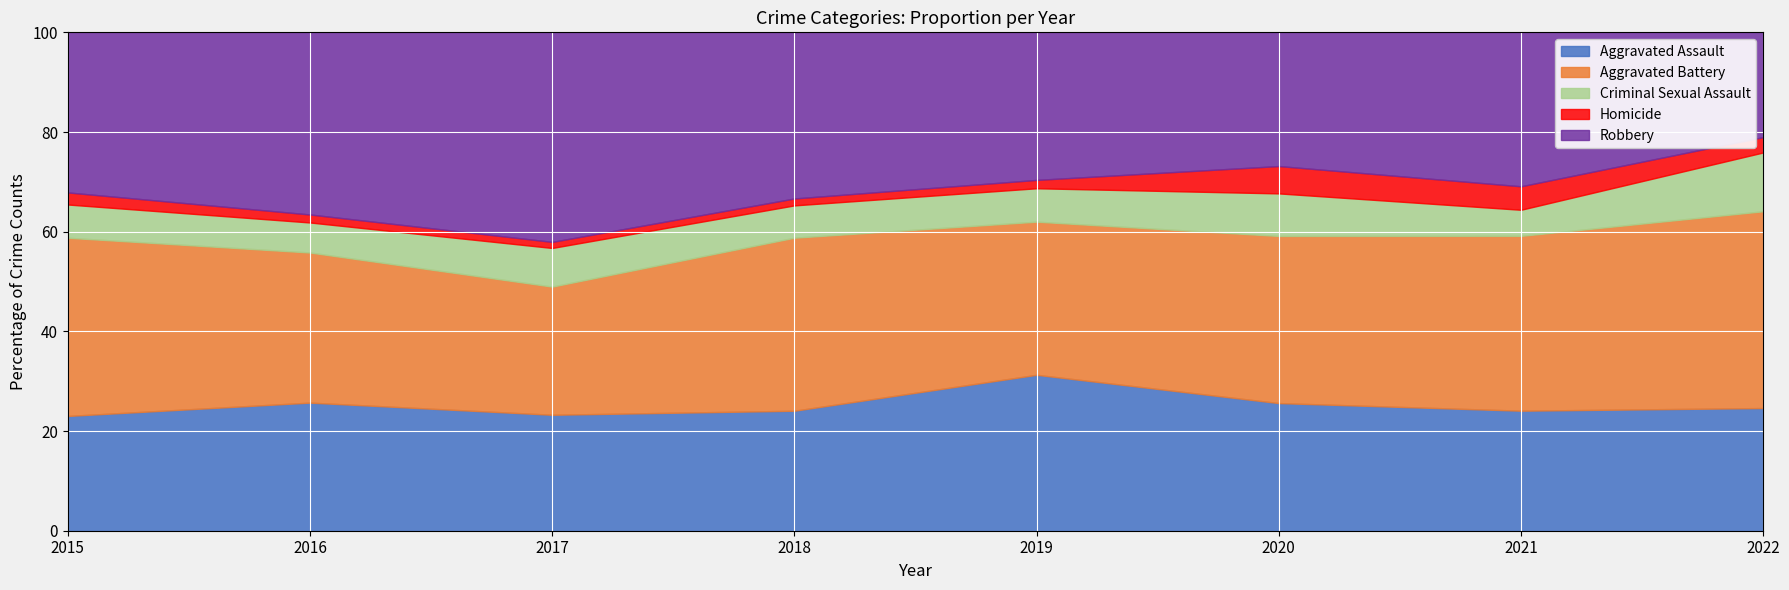

True or false: Aggravated Battery has more than 1 points higher than both neighbors.

True